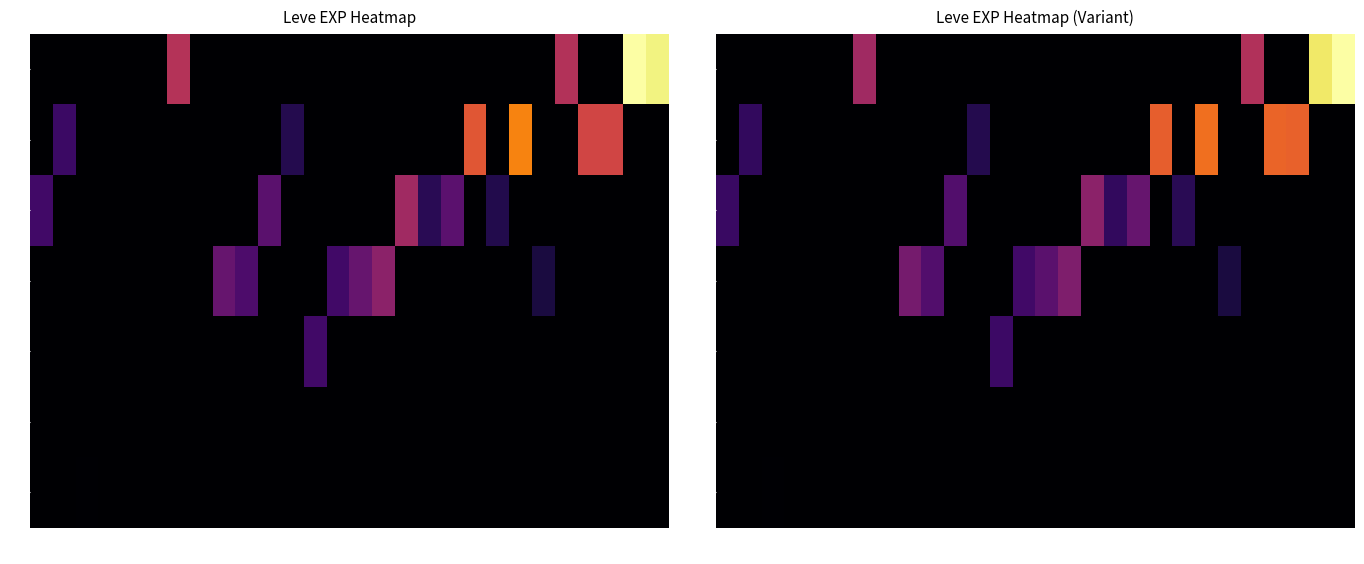

At which category is the sum across all series the highest?

428